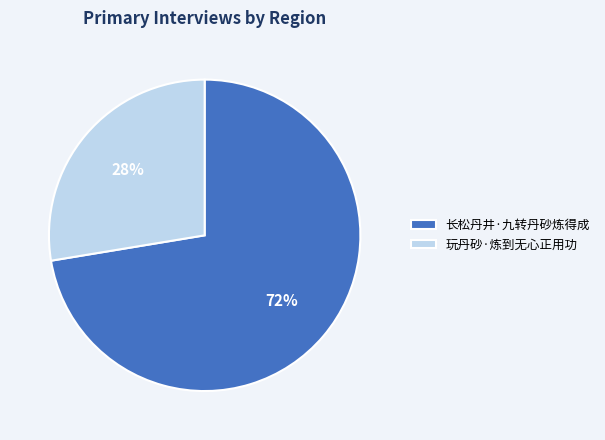

To the nearest percent, what percentage of the pie is 玩丹砂·炼到无心正用功?

28%